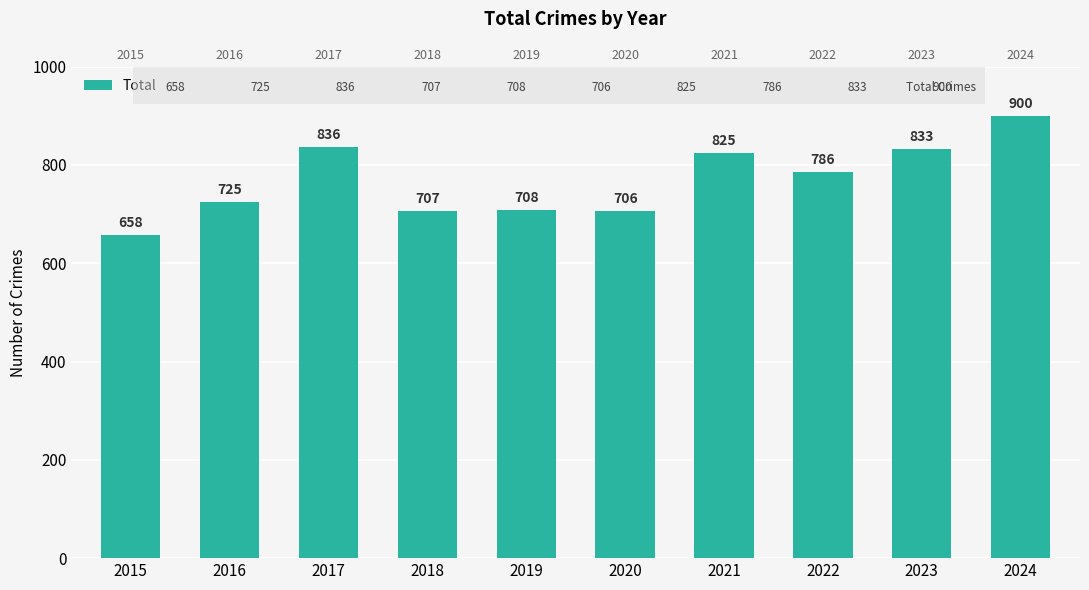

Rank the categories by value from highest to lowest.

2024, 2017, 2023, 2021, 2022, 2016, 2019, 2018, 2020, 2015